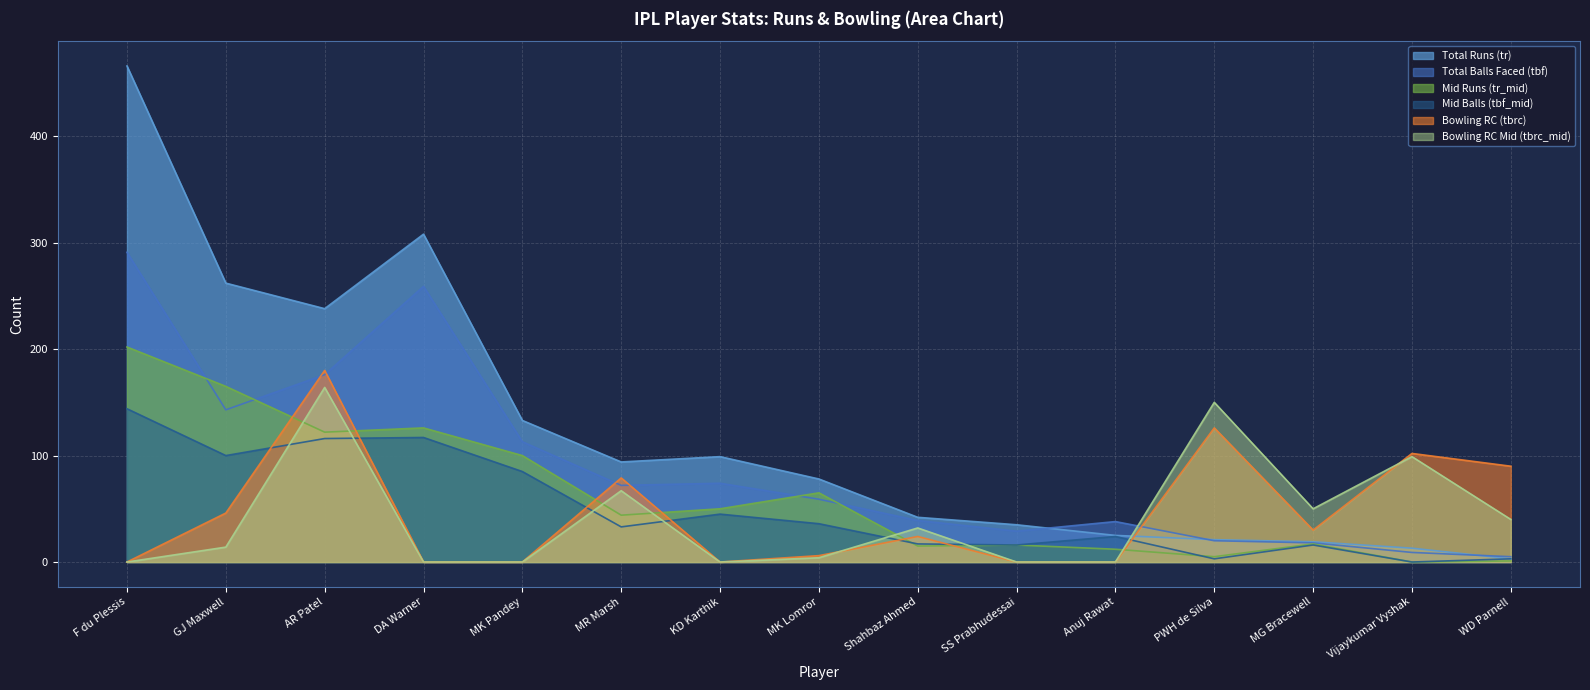

Between Shahbaz Ahmed and PWH de Silva, which is larger?

Shahbaz Ahmed